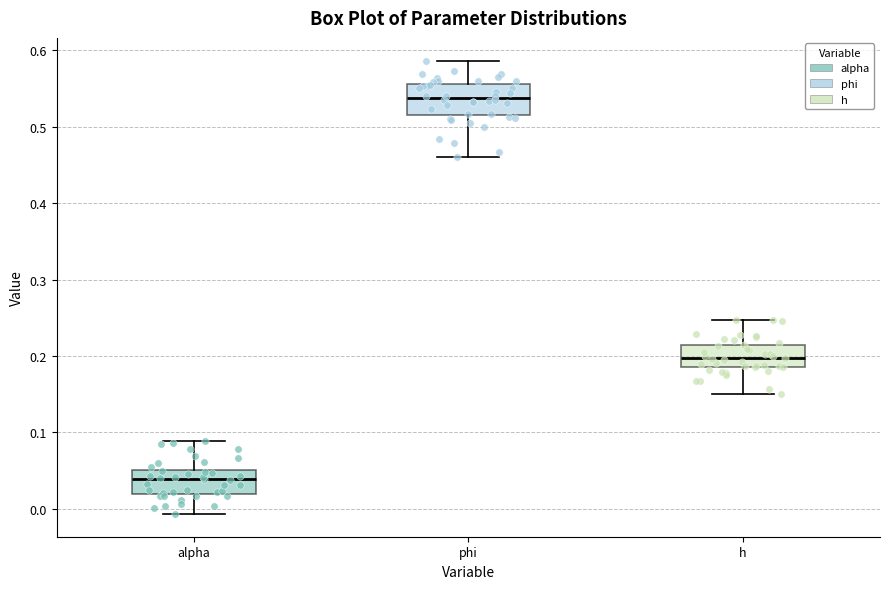

Reading left to right, transcribe this box plot: for each box, give where its median line is, the range the box spans, and where its two whiskers end, as read against the y-axis. The values are not printed on the chart, so give them approximately, as read against the axis.

alpha: median 0.04, box 0.02 to 0.05, whiskers -0.01 to 0.09
phi: median 0.54, box 0.52 to 0.56, whiskers 0.46 to 0.59
h: median 0.20, box 0.19 to 0.21, whiskers 0.15 to 0.25